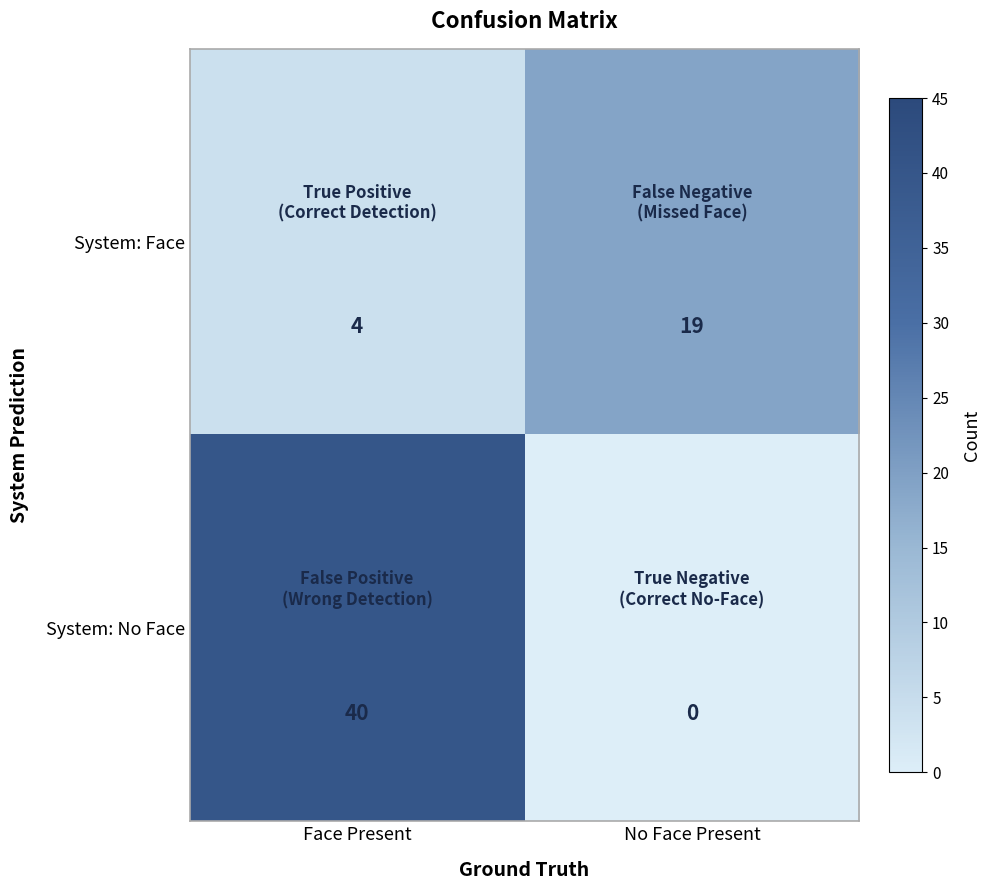

List the labels in order of System: Face value, largest first.

No Face Present, Face Present